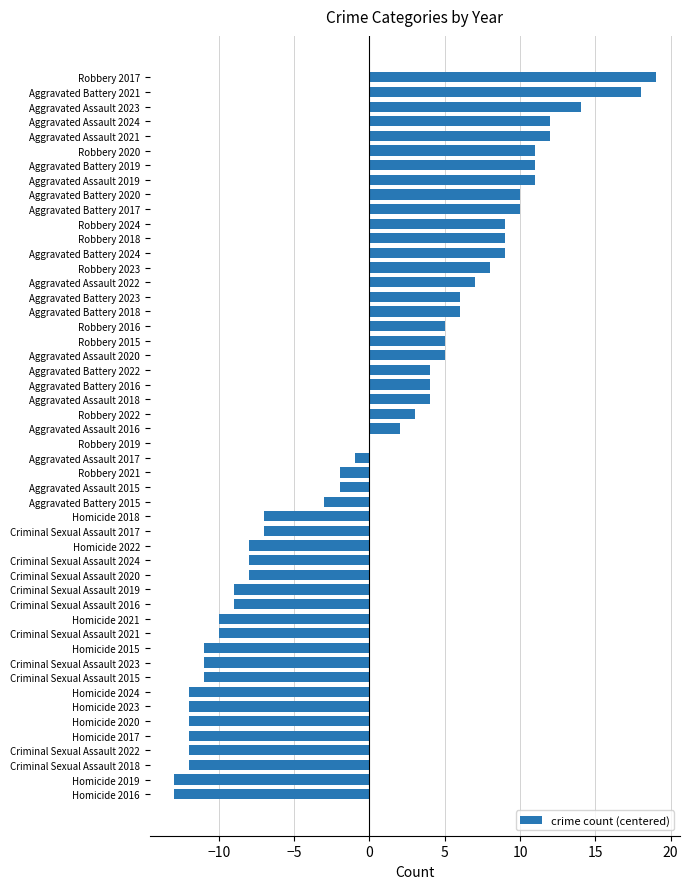

At which category does the chart reach its peak across all series?

Robbery 2017